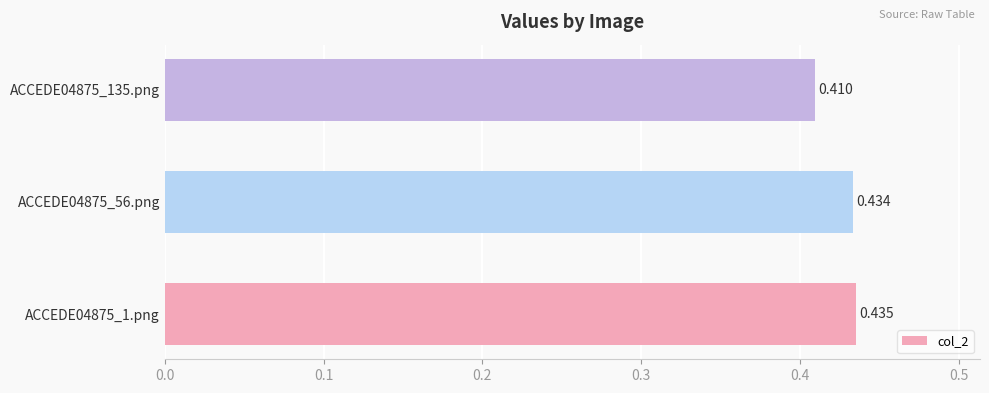

What is the greatest value displayed?

0.4